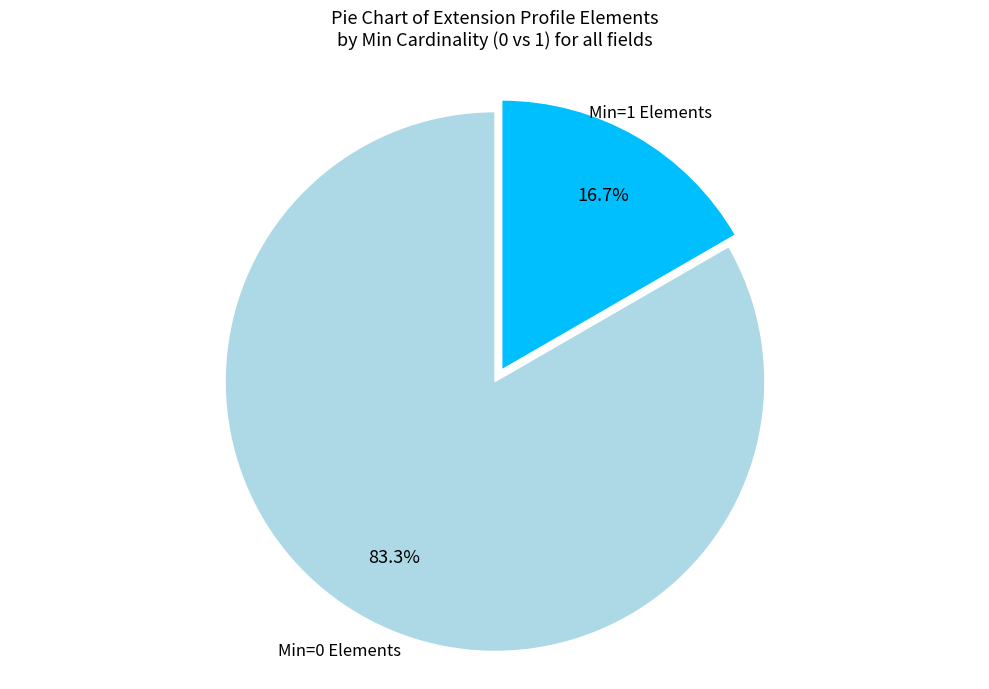

Does any single category account for the majority?

Yes